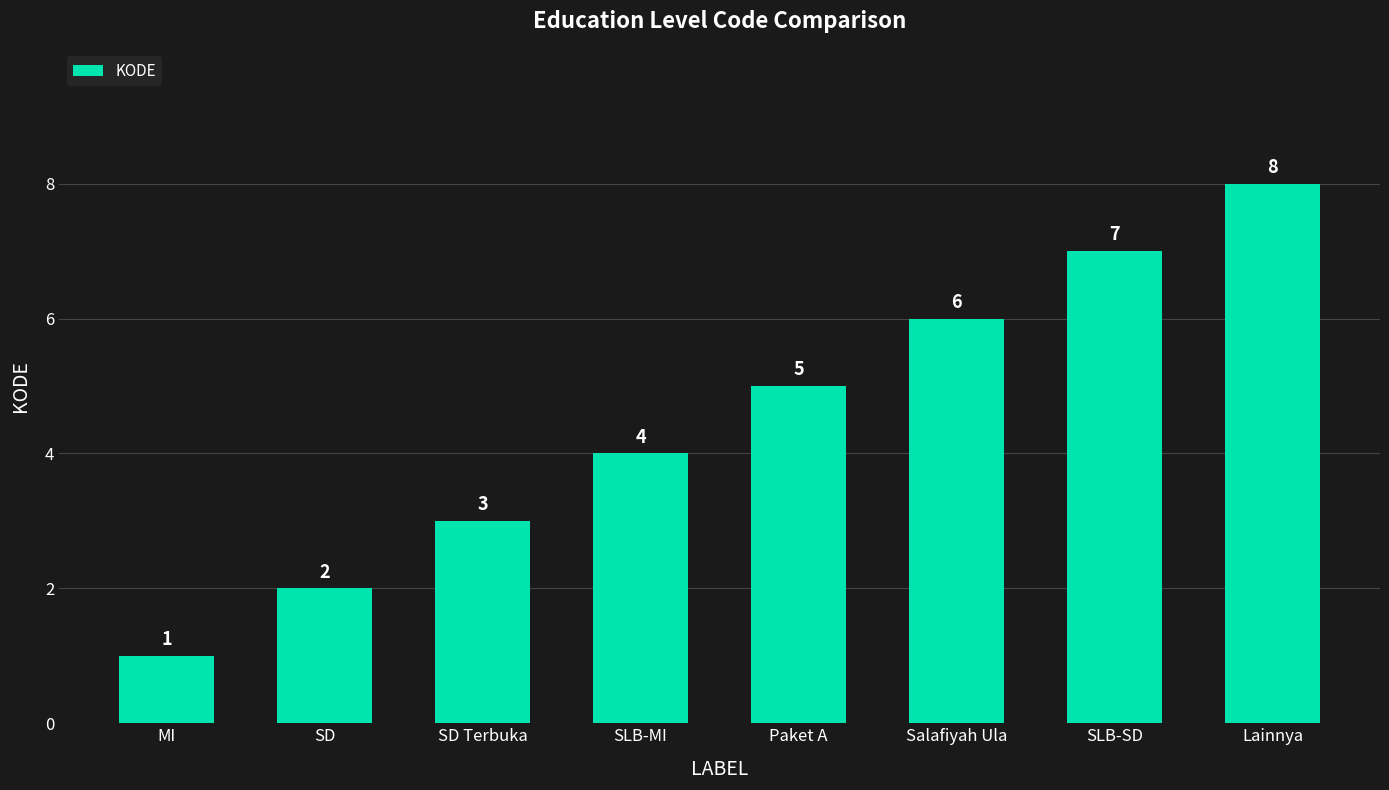

Rank the categories by value from lowest to highest.

MI, SD, SD Terbuka, SLB-MI, Paket A, Salafiyah Ula, SLB-SD, Lainnya